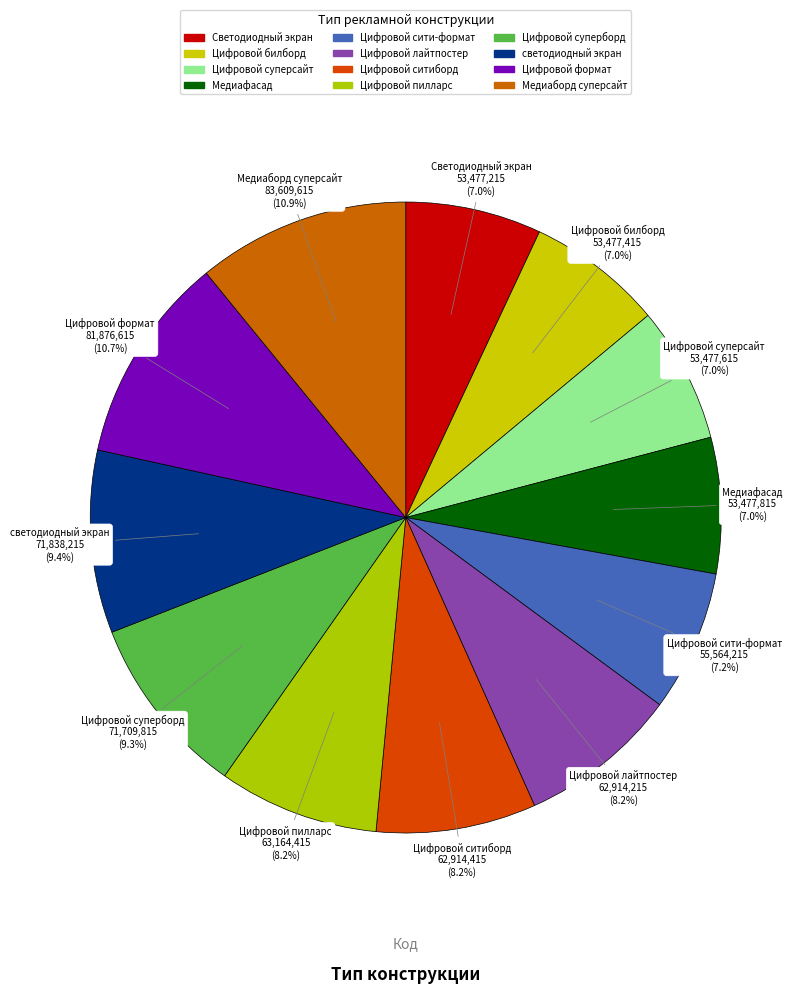

To the nearest percent, what is the difference between the Медиаборд суперсайт and Цифровой лайтпостер slice percentages?

3%